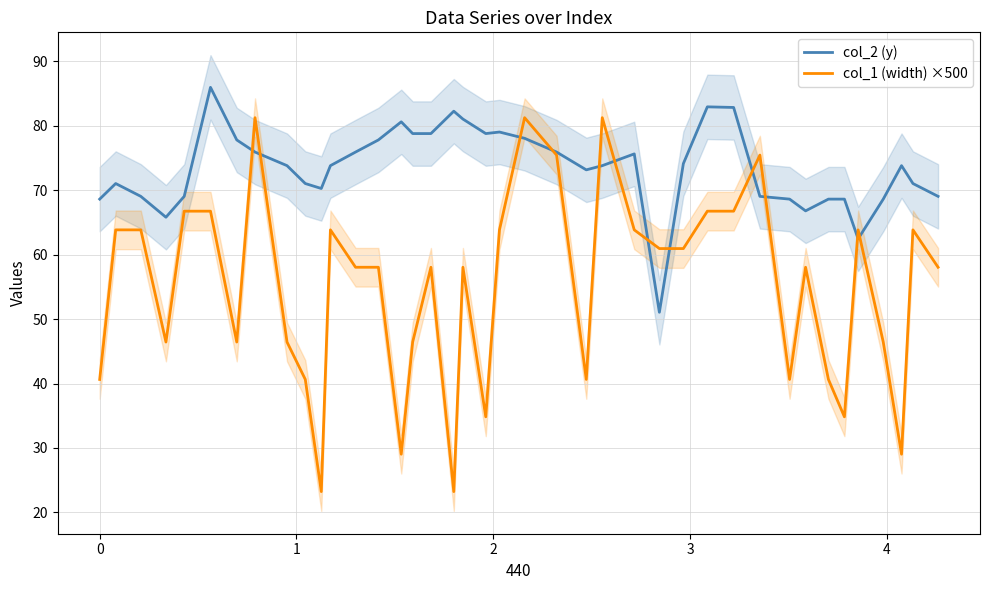

True or false: col_2 (y) and col_1 (width) ×500 intersect in this chart.

True